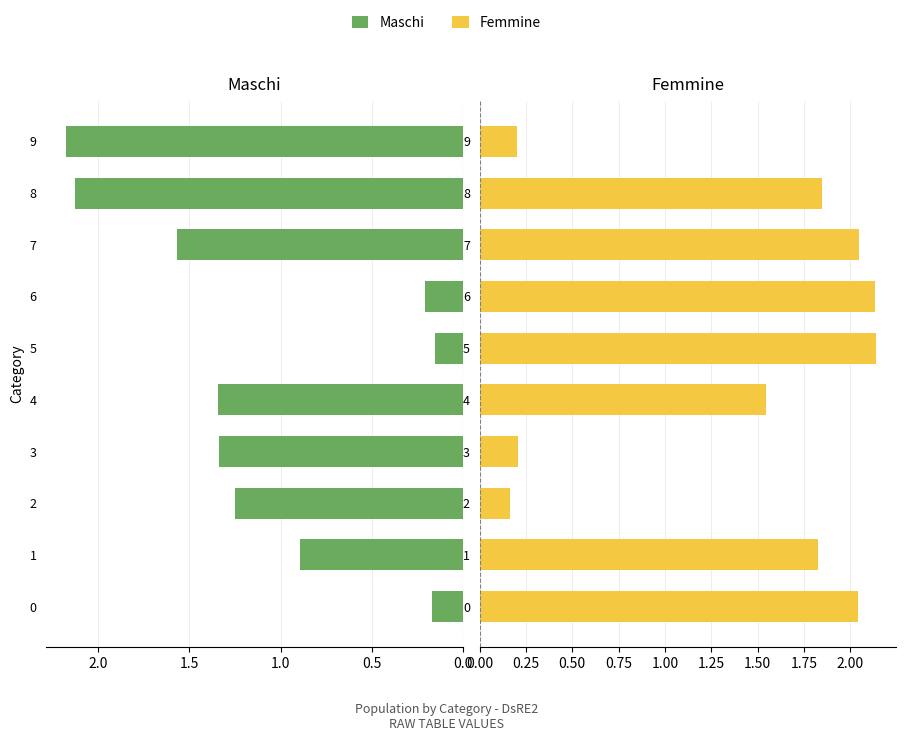

What is the sum of all Femmine values?

14.2